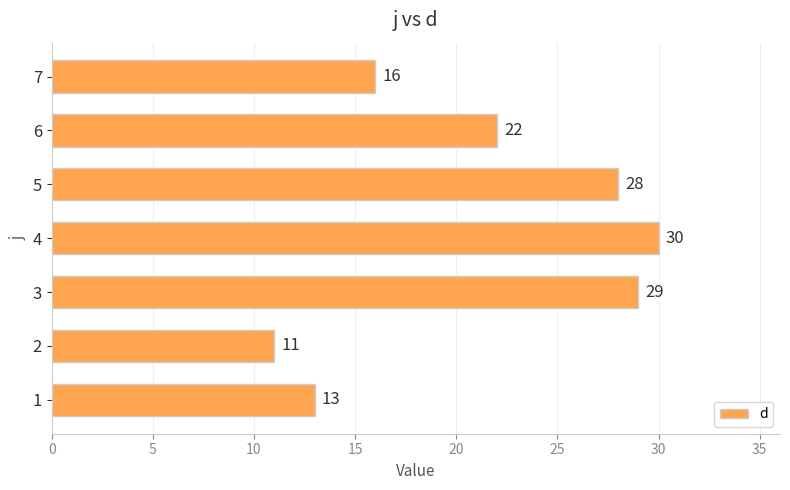

What is the ratio of the value at 2 to the value at 1?

0.8